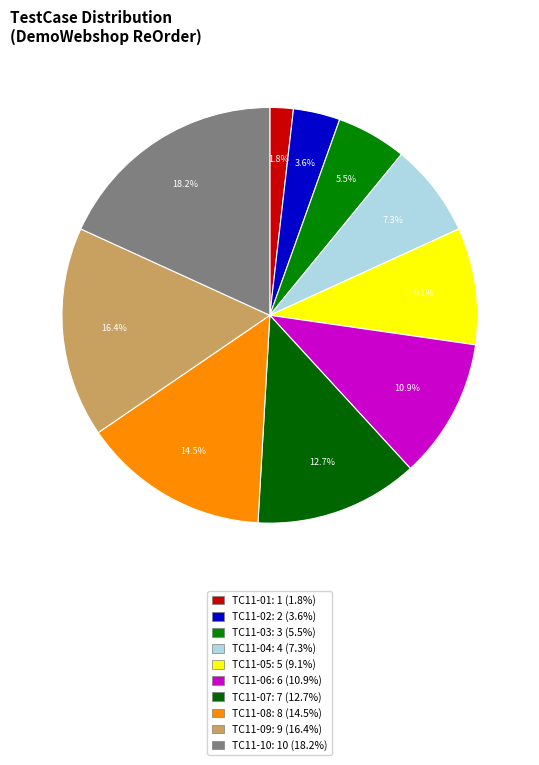

What is the ratio of the value at TC11-05 to the value at TC11-04?

1.2